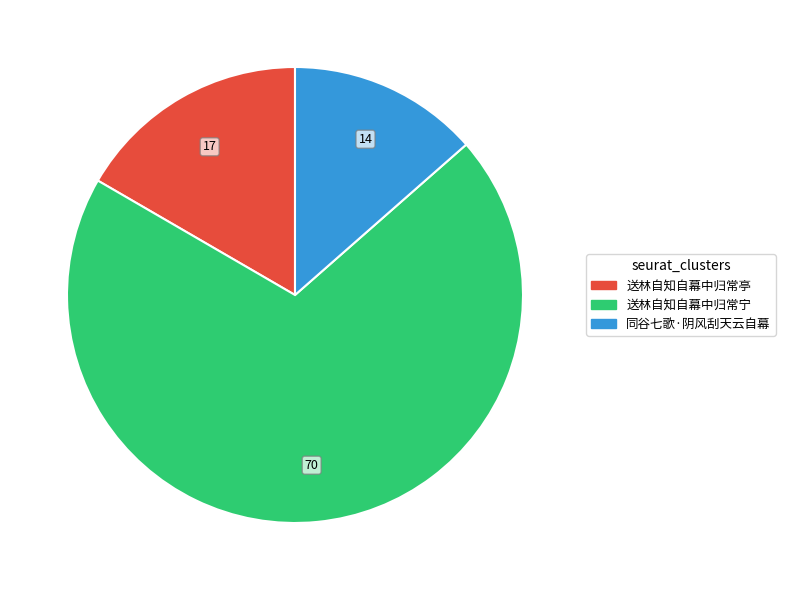

Which slice is the largest?

送林自知自幕中归常宁